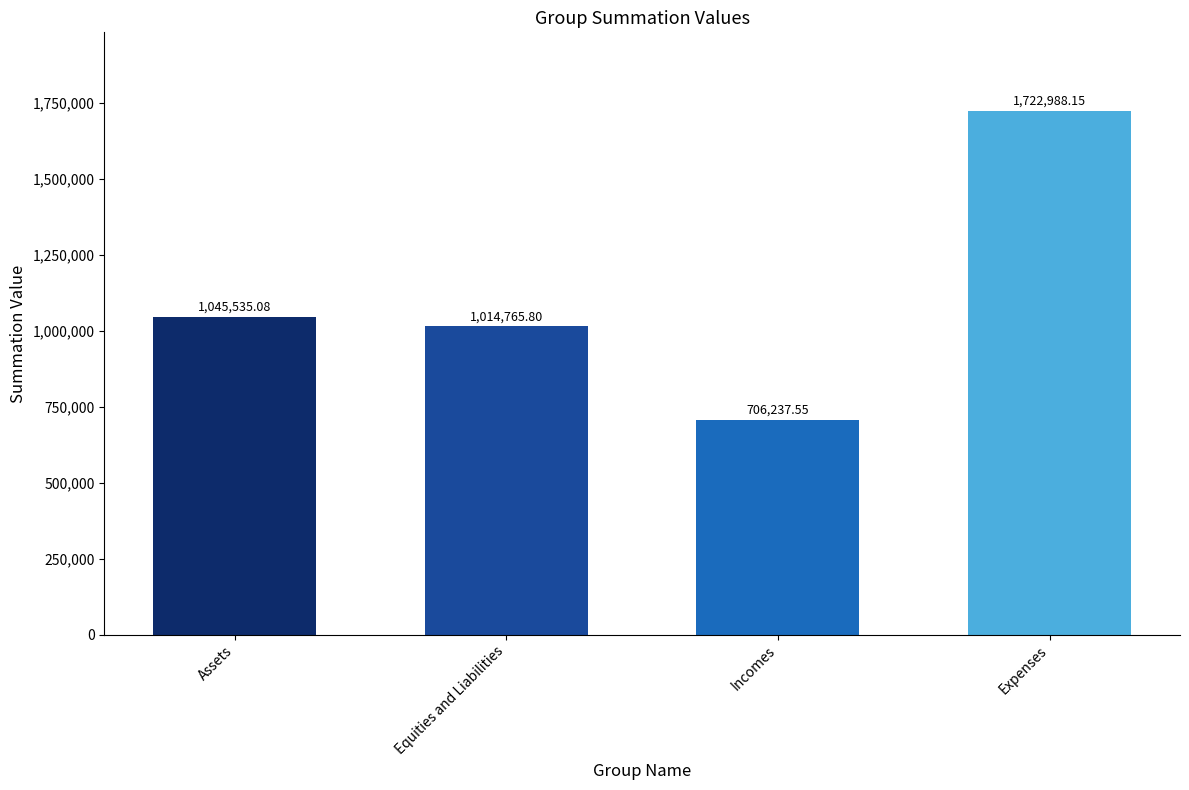

What is the sum of the values at Assets and Expenses?

2768523.2